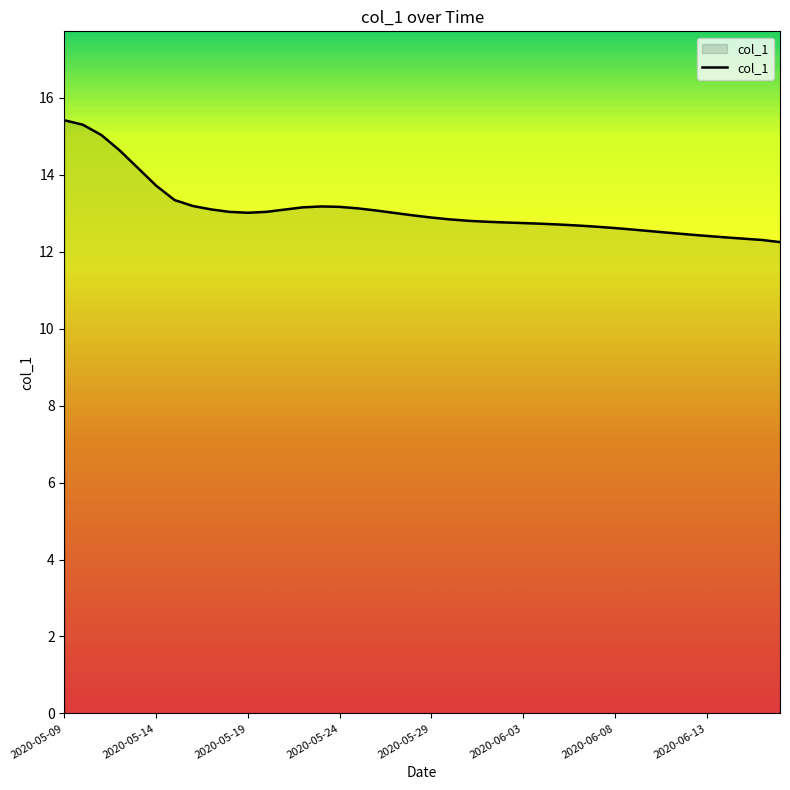

What is the difference between the maximum and minimum values?

3.2